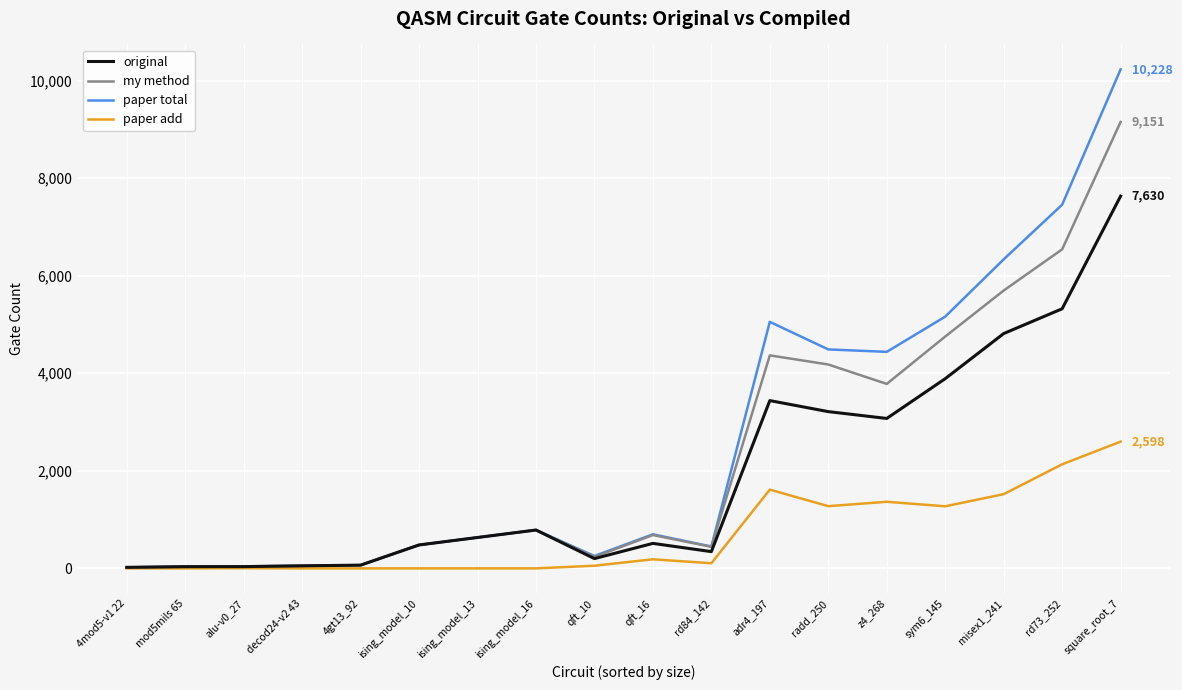

At how many categories does at least one series exceed 4069?

7